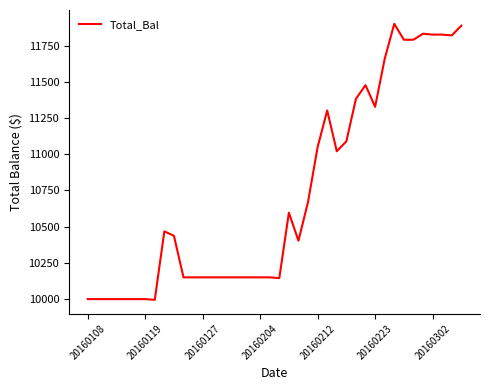

What is the minimum value shown in the chart?

9995.0